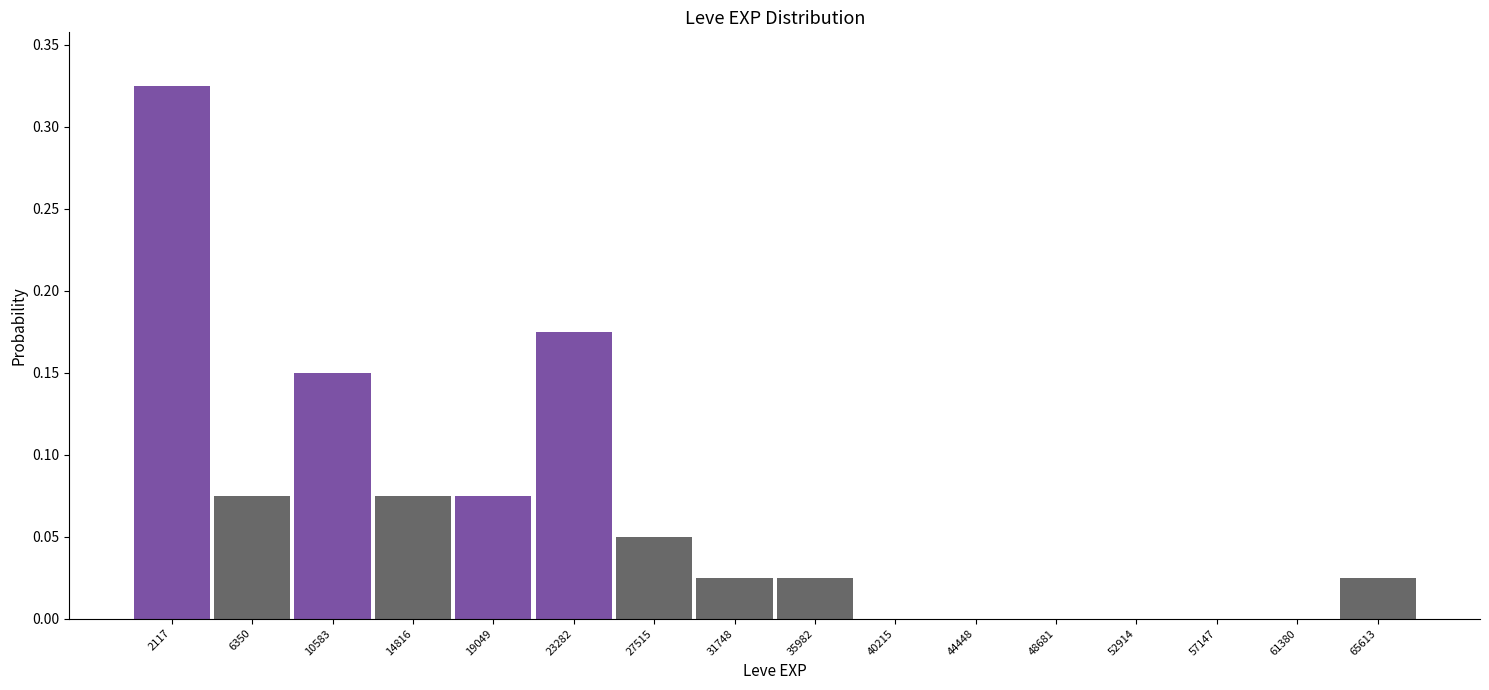

Reading left to right, list every bar in this chart as the range it spans on the x-axis followed by its height. Neither the bar edges nor the heights are printed on the chart, so give them approximately, as read against the axes.

0 to 4000: 0.325
4000 to 8500: 0.075
8500 to 12500: 0.150
12500 to 17000: 0.075
17000 to 21000: 0.075
21000 to 25500: 0.175
25500 to 29500: 0.050
29500 to 34000: 0.025
34000 to 38000: 0.025
38000 to 42500: 0
42500 to 46500: 0
46500 to 51000: 0
51000 to 55000: 0
55000 to 59500: 0
59500 to 63500: 0
63500 to 67500: 0.025